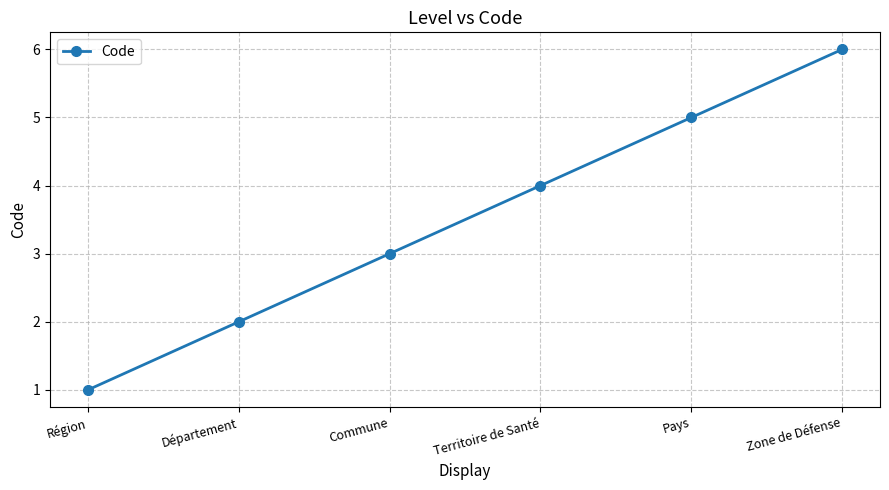

Reading right to left, transcribe all the data shown in this chart.

Zone de Défense=6	Pays=5	Territoire de Santé=4	Commune=3	Département=2	Région=1